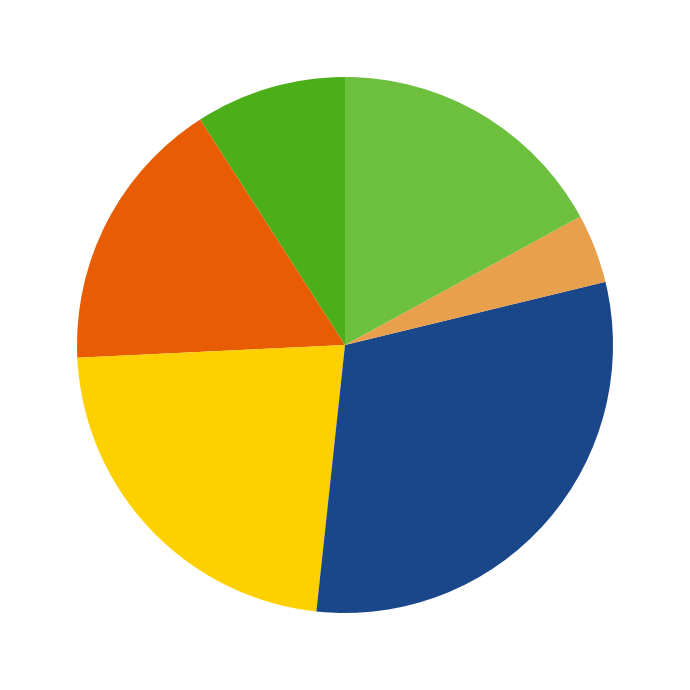

Is there a majority slice in this chart?

No